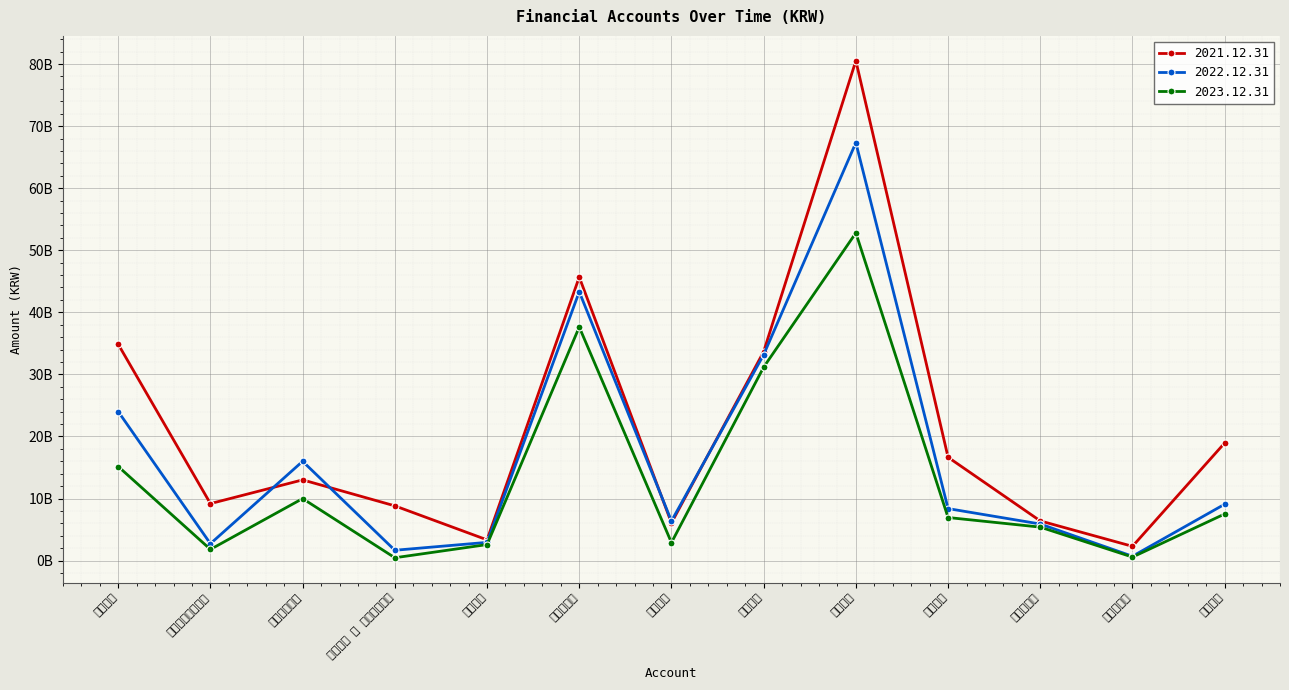

How many series are shown in this chart?

3